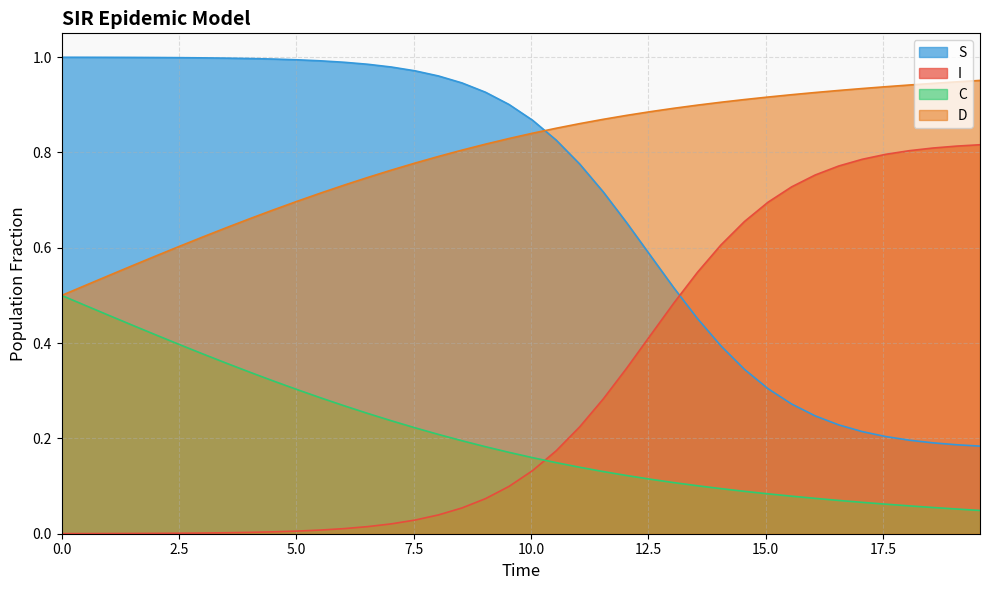

Which series has the largest total across all categories?

D